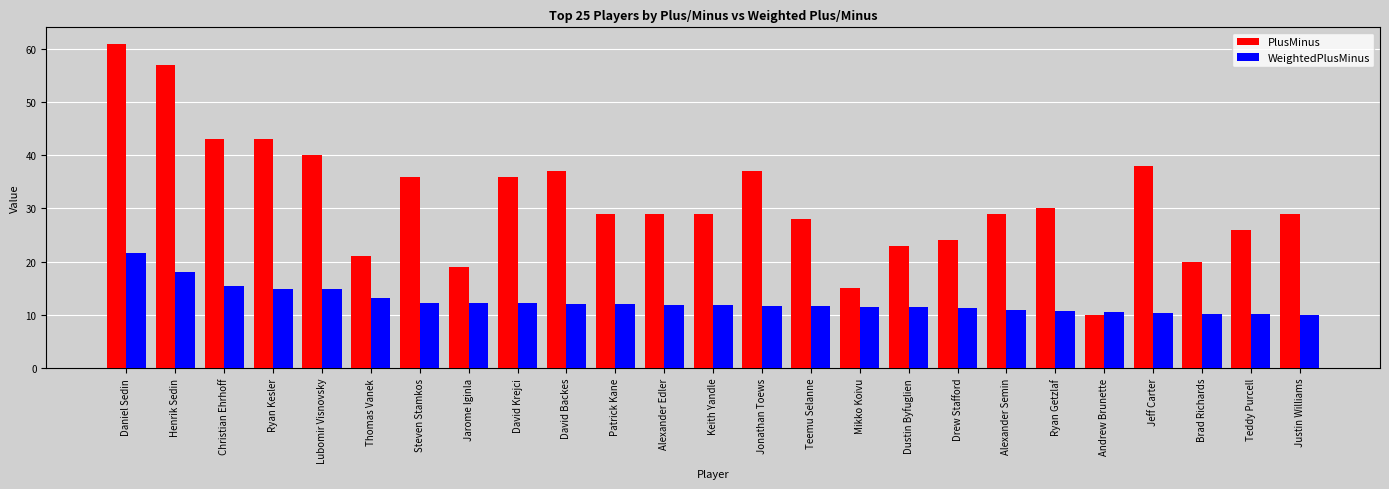

What is the sum of all WeightedPlusMinus values?

313.4